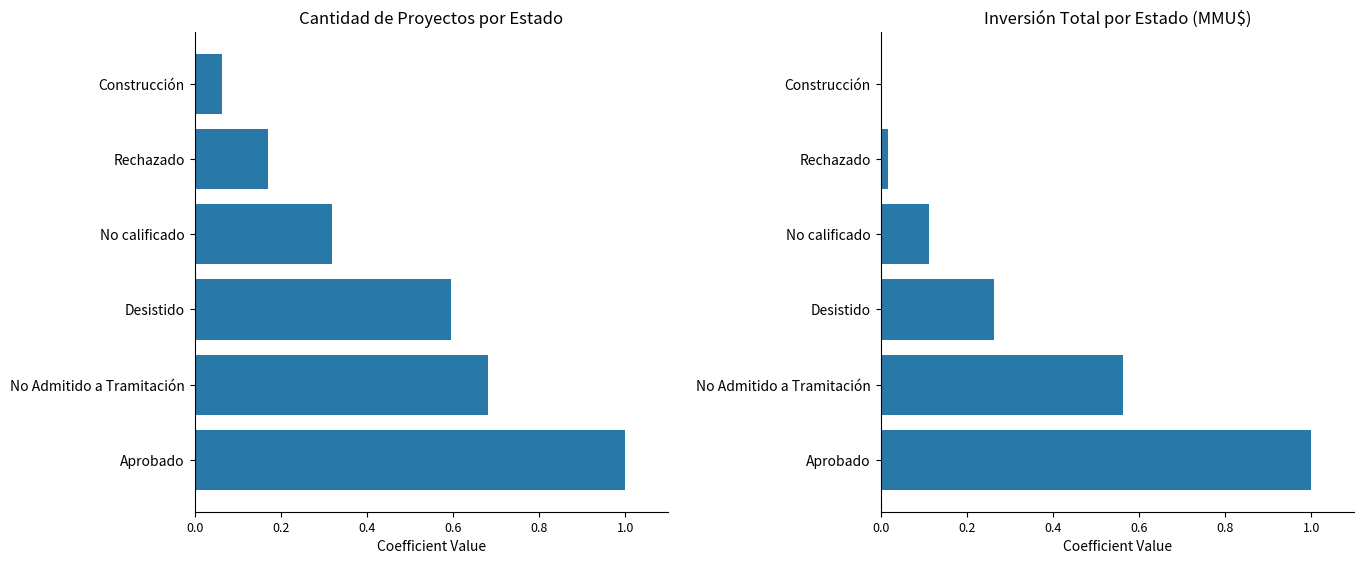

Are the bars grouped side by side (vs. stacked)?

Yes